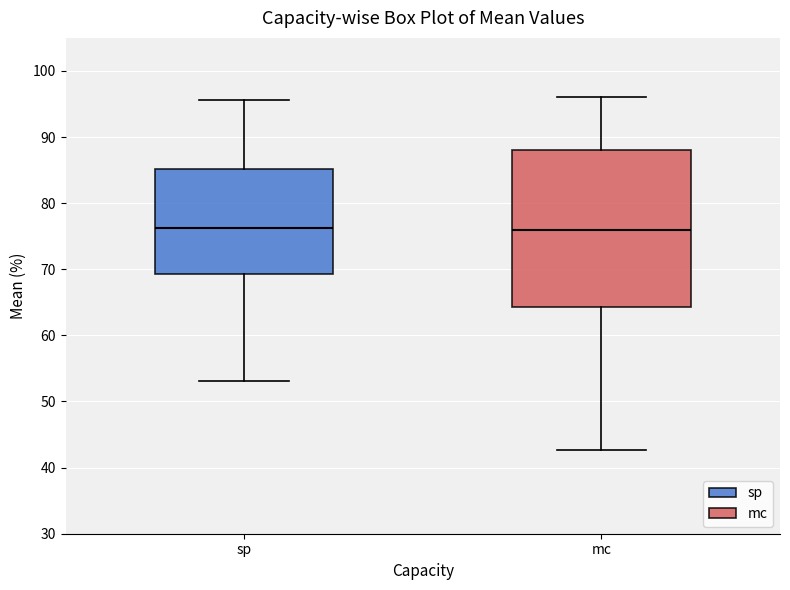

Reading left to right, read every box against the y-axis: the position of its median line, the range the box covers, and the ends of its whiskers. The values are not printed on the chart, so give them approximately, as read against the axis.

sp: median 76, box 69 to 85, whiskers 53 to 96
mc: median 76, box 64 to 88, whiskers 43 to 96